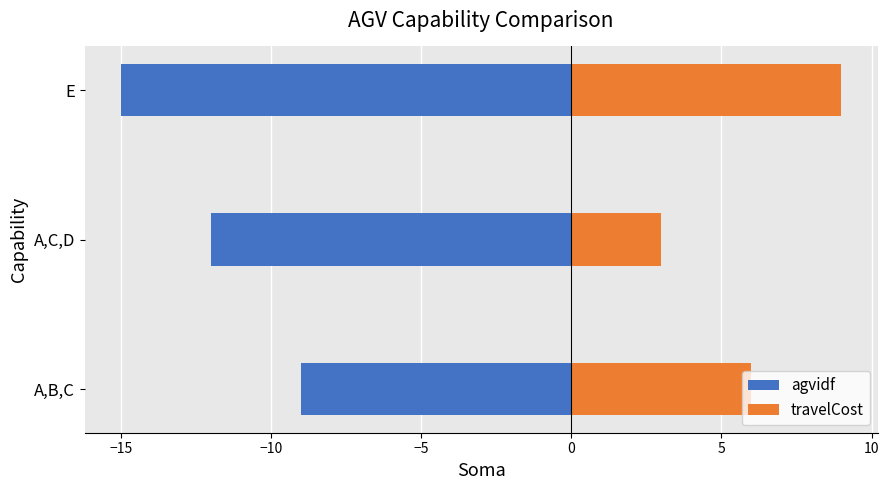

At E, list the series in order from largest to smallest.

travelCost, agvidf